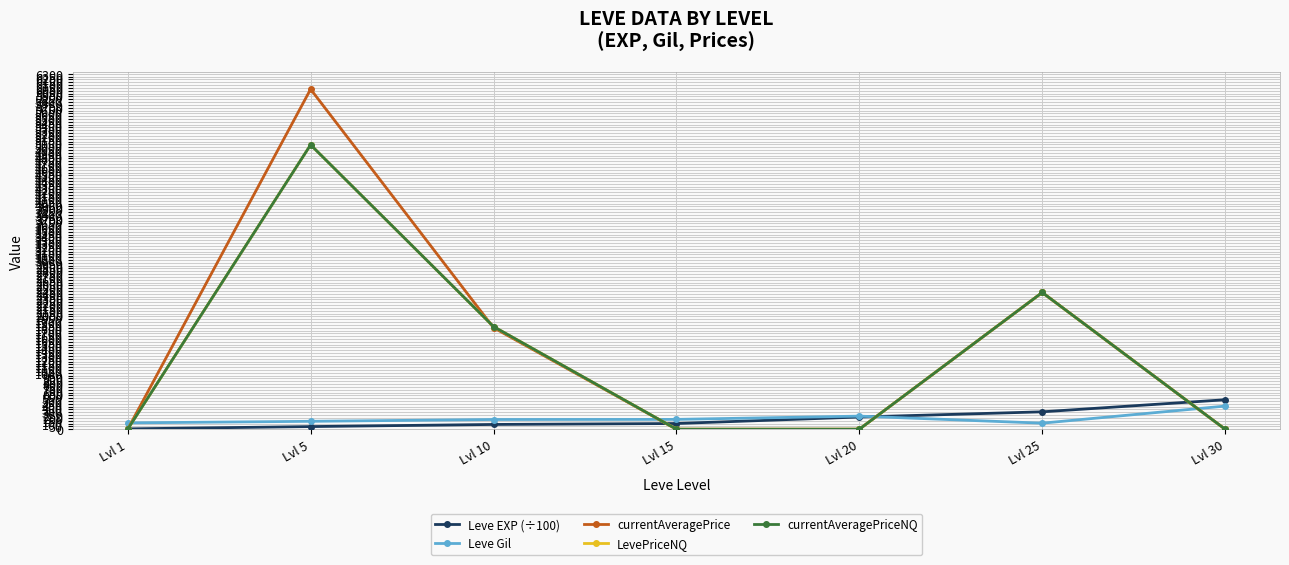

Does the chart display data point markers on the line(s)?

Yes